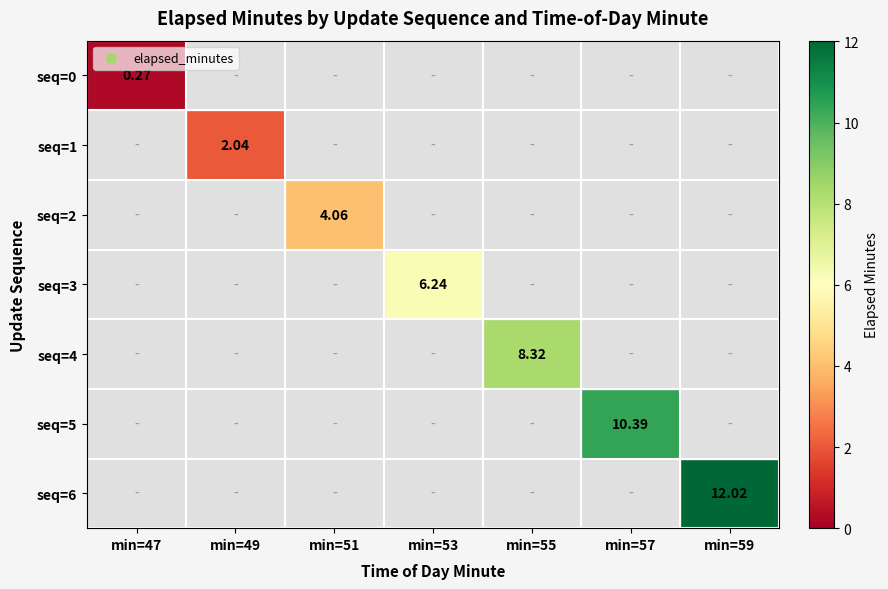

Which label corresponds to the largest value in the chart?

min=59